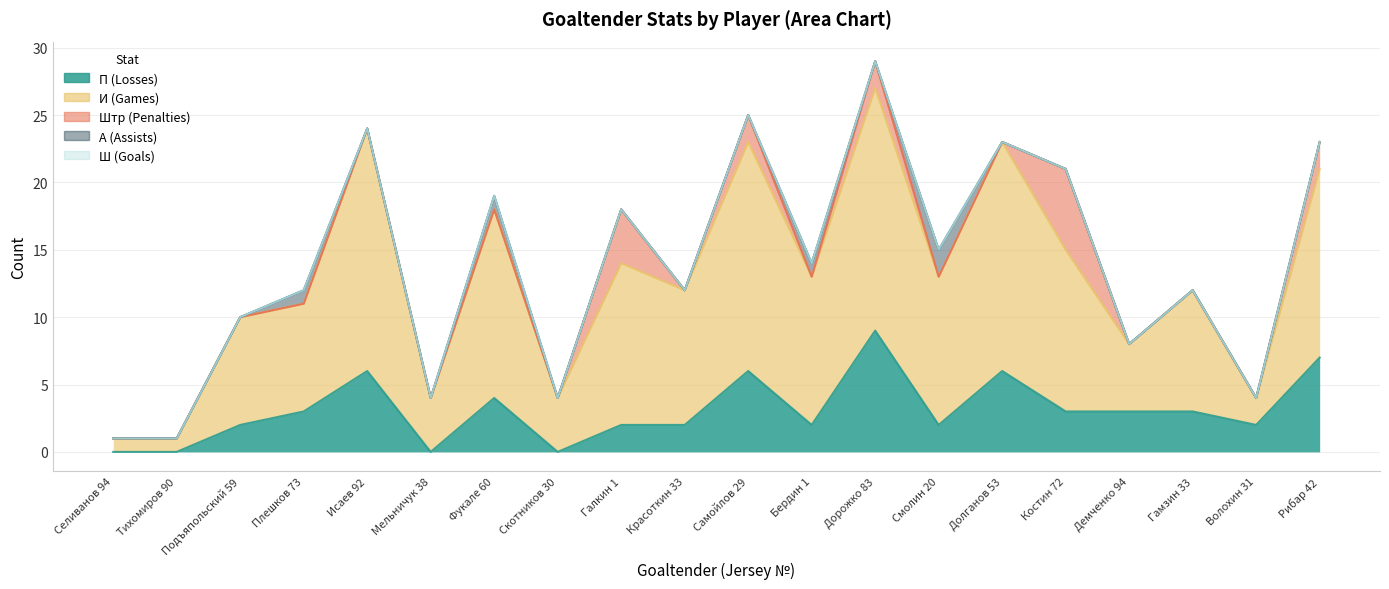

True or false: А (Assists) and И (Games) intersect in this chart.

False